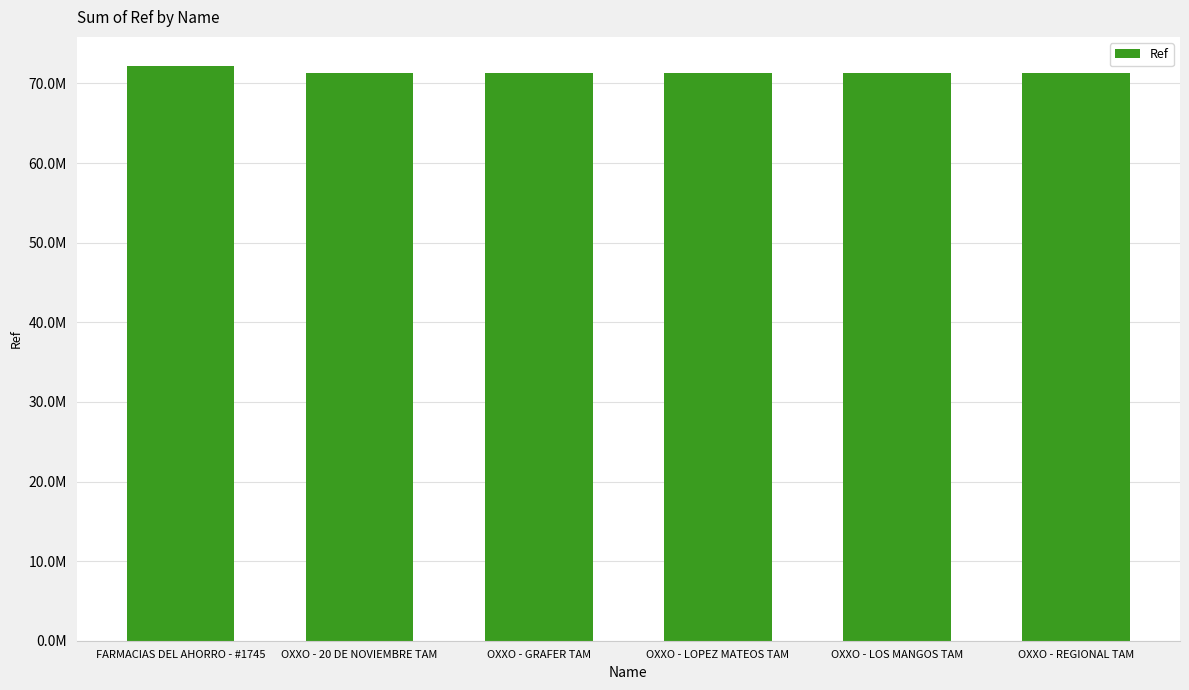

Does the chart contain any negative values?

No